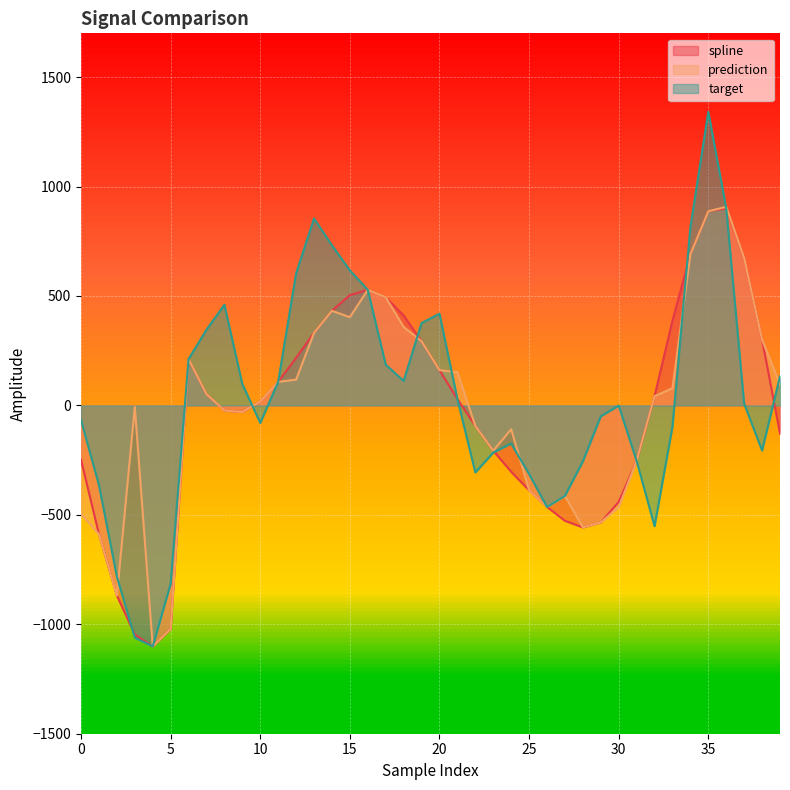

Which series changed the most between 2 and 11?

spline